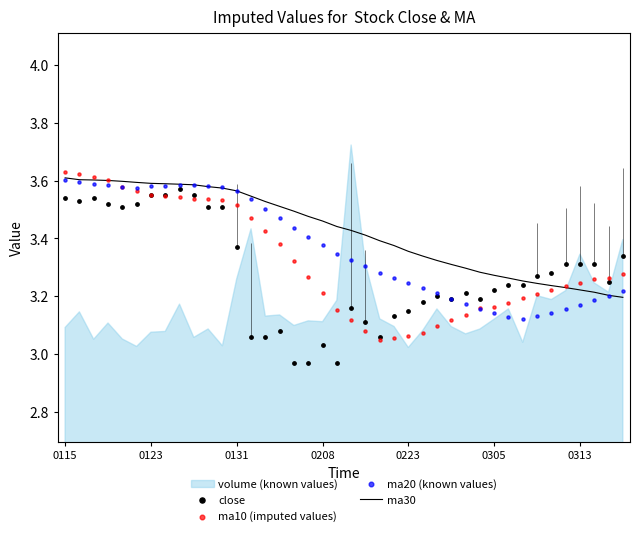

True or false: ma30 has a value of 5.8 at 0131.

False